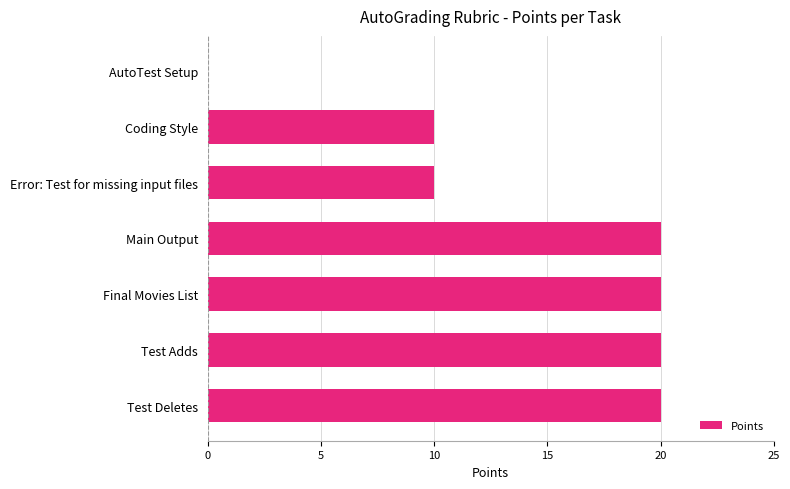

The value at Main Output is 36. True or false?

False